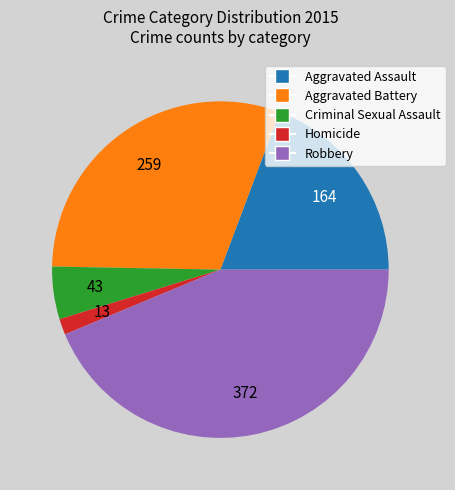

Combined, do Homicide and Robbery account for over 50%?

No